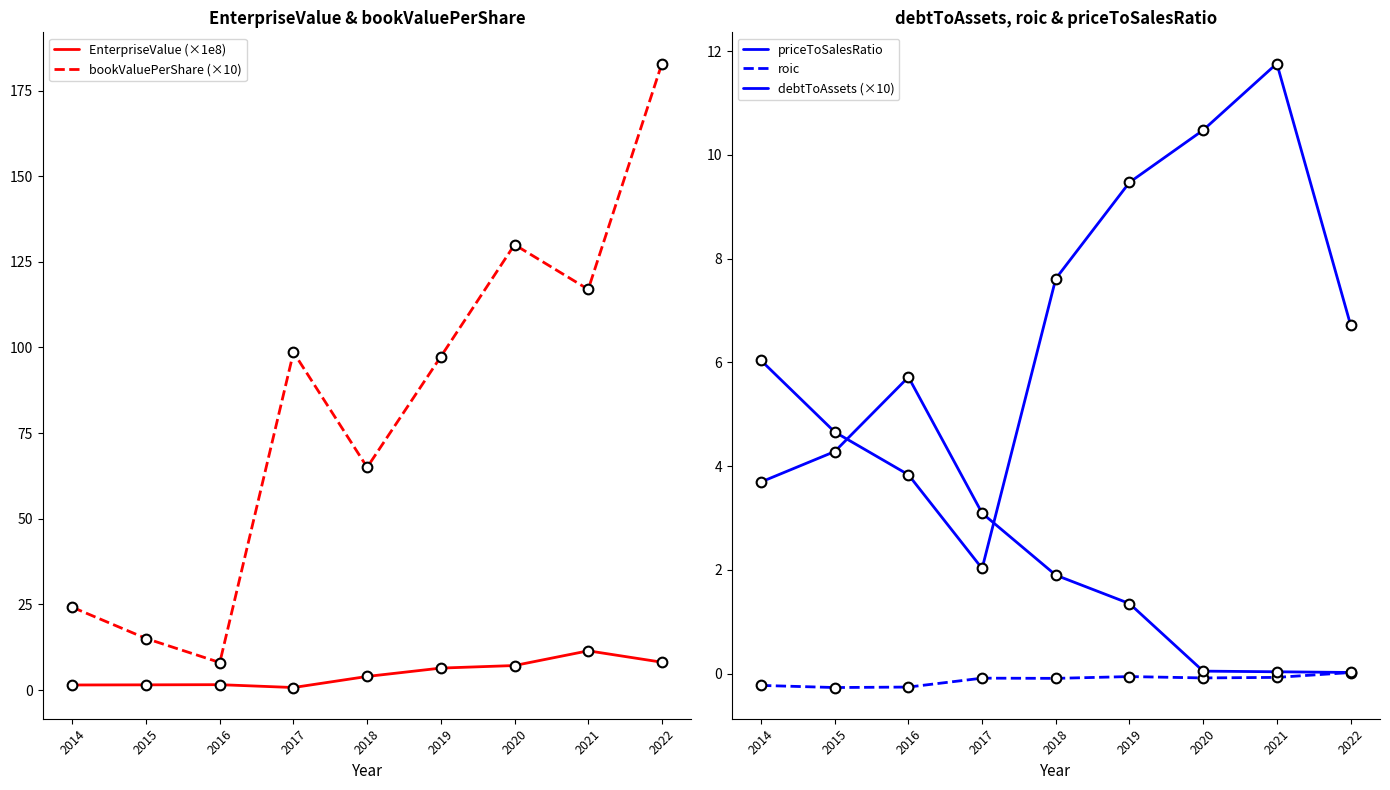

True or false: bookValuePerShare (×10) and roic intersect in this chart.

False